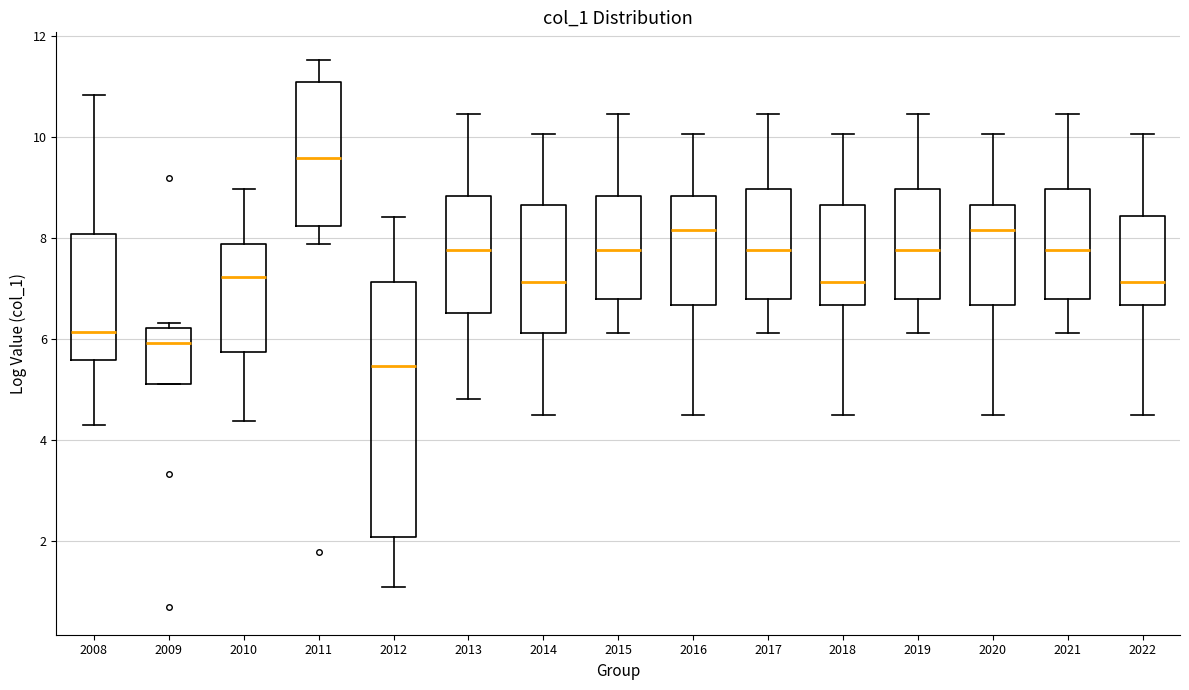

Which box is the tallest, from its lower edge to its upper edge?

2012